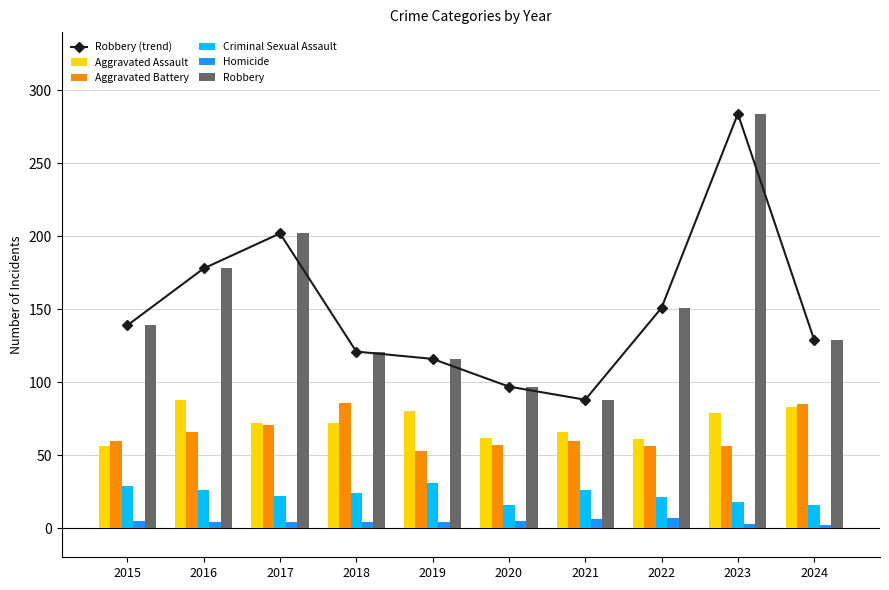

What is the sum of the Robbery values at 2022 and 2015?

290